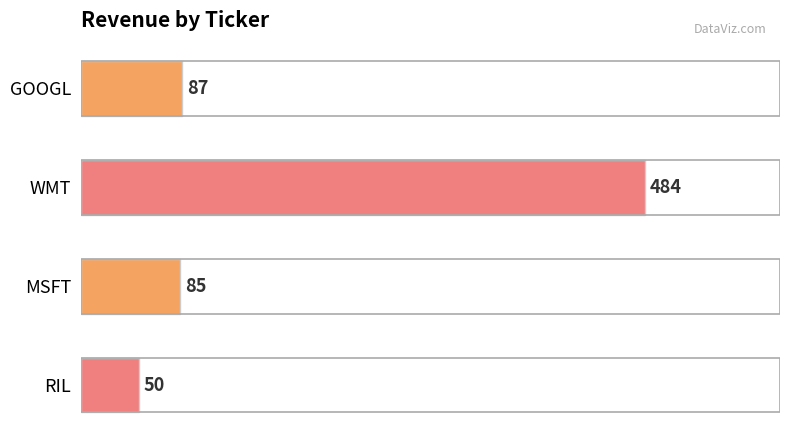

Reading top to bottom, list all the values displayed in this chart.

GOOGL=87	WMT=484	MSFT=85	RIL=50